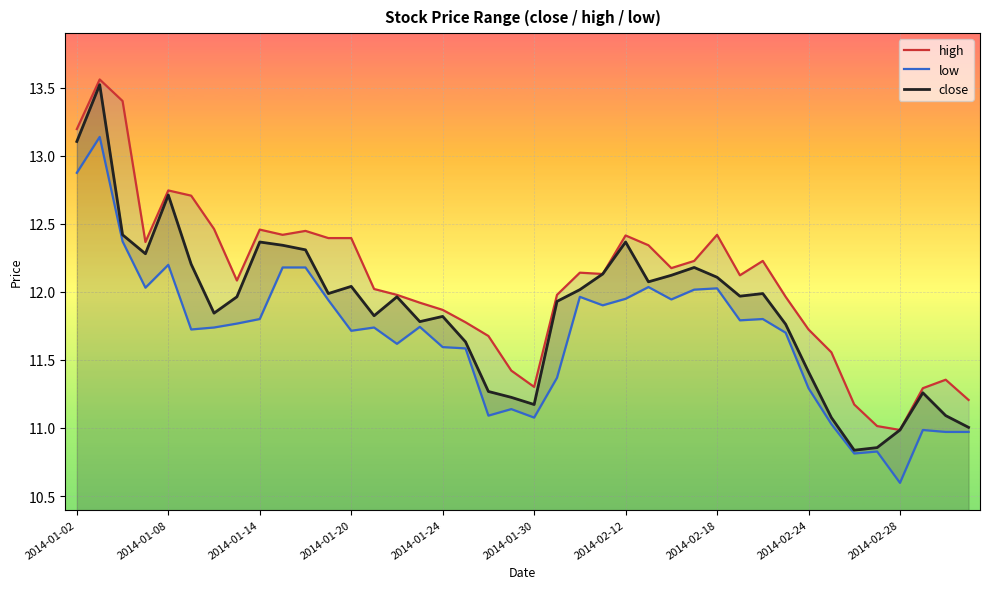

What is the maximum value for close?

13.5